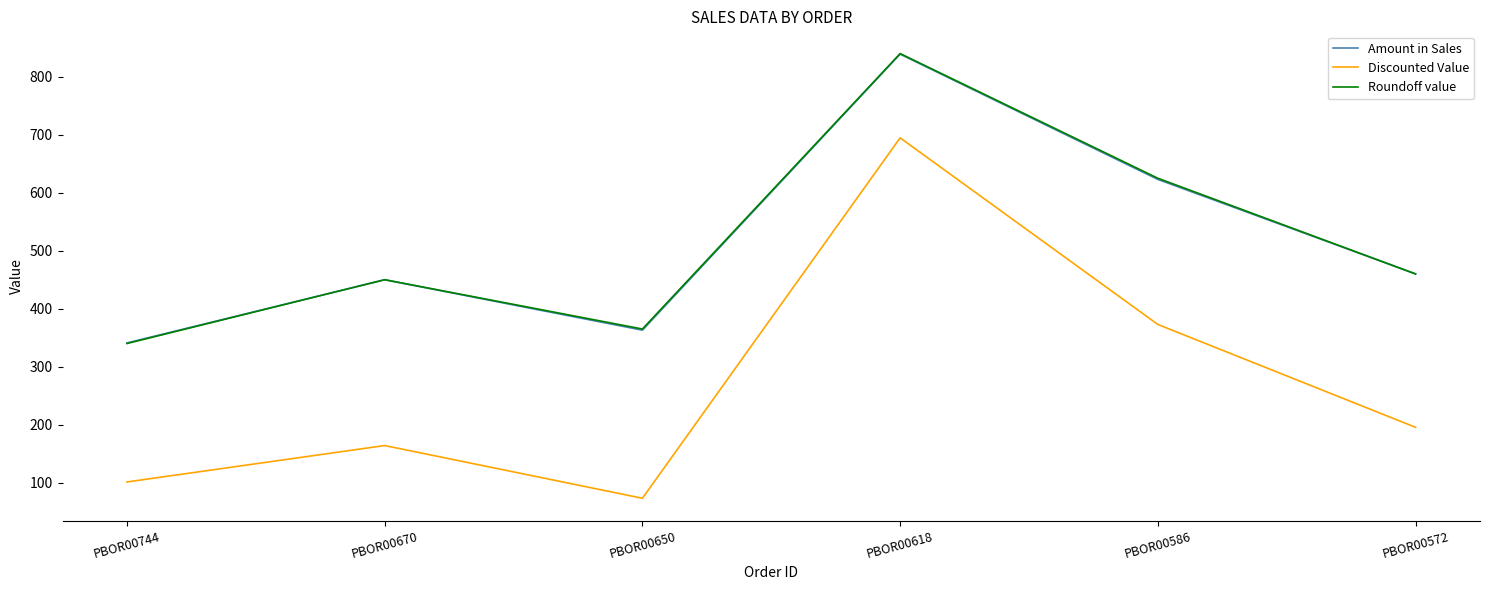

At which label is Roundoff value closest to 590?

PBOR00586